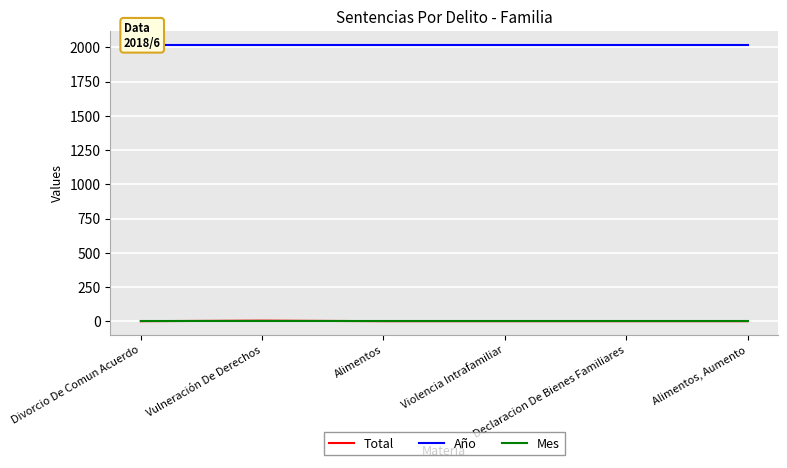

True or false: Mes has more than 0 interior local peaks.

False